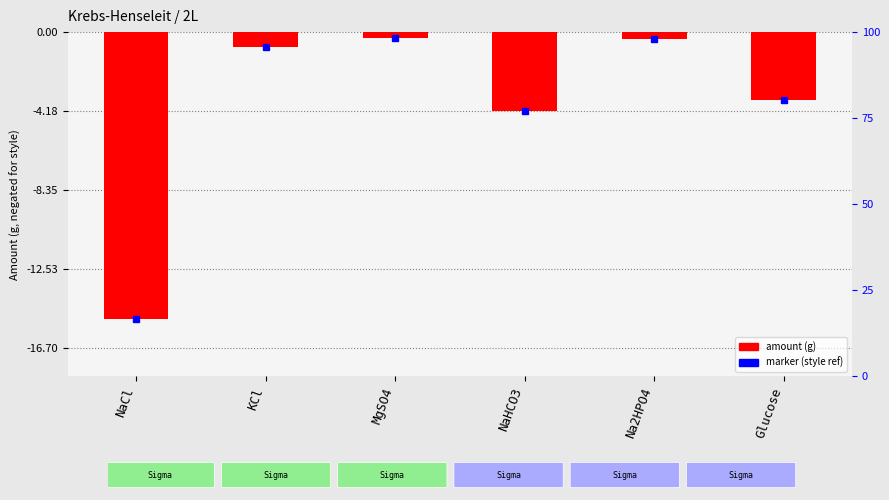

The chart shows a value of -0.3 at KCl. True or false?

False